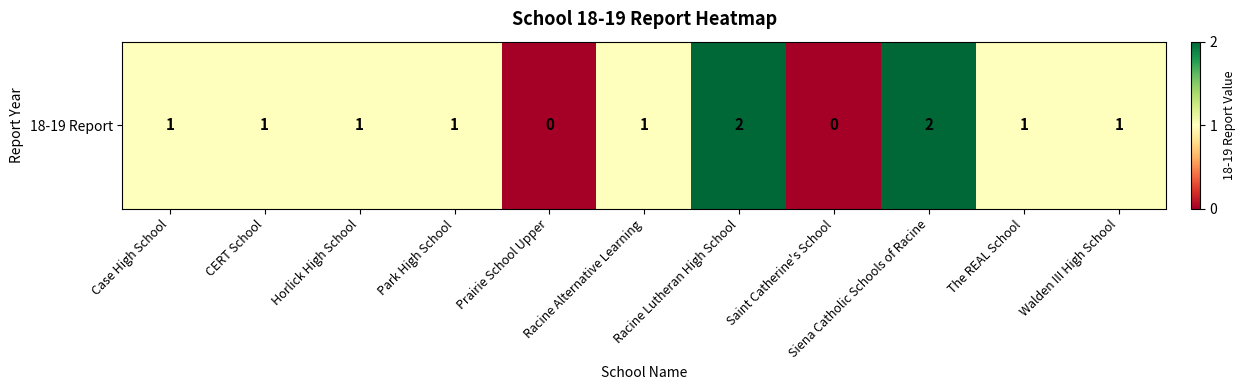

Which category has the lowest value across all series?

Prairie School Upper